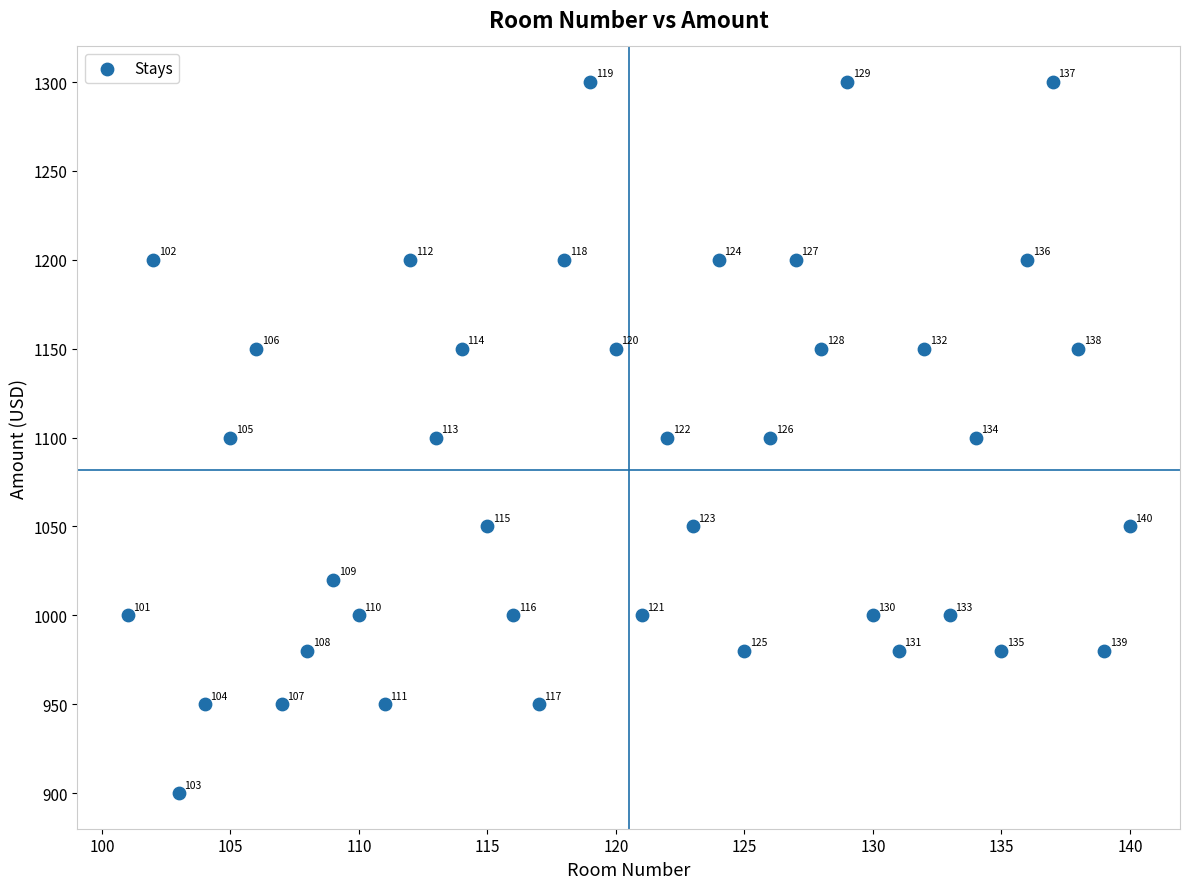

What is the range of X values (max minus min)?

39